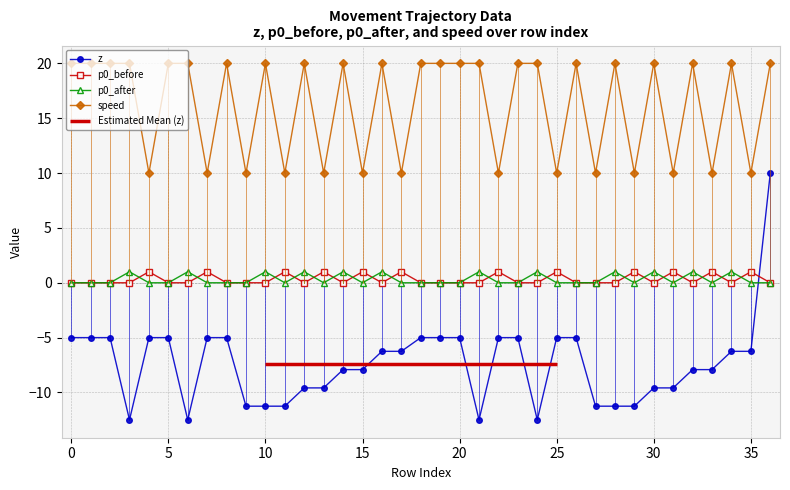

What are all the series names shown in the legend?

z, p0_before, p0_after, speed